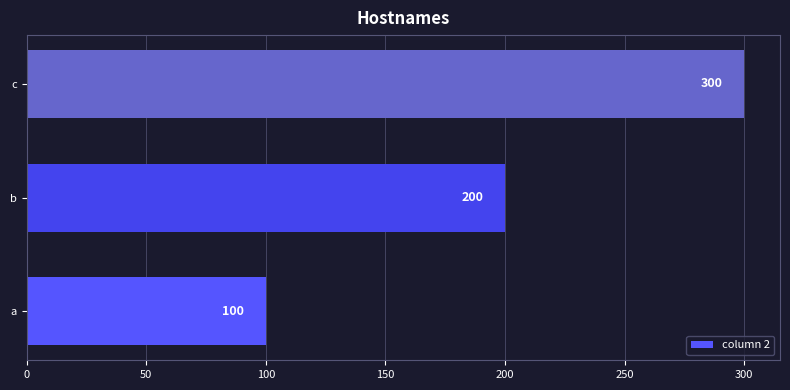

Count the values in the range 100 to 300.

3